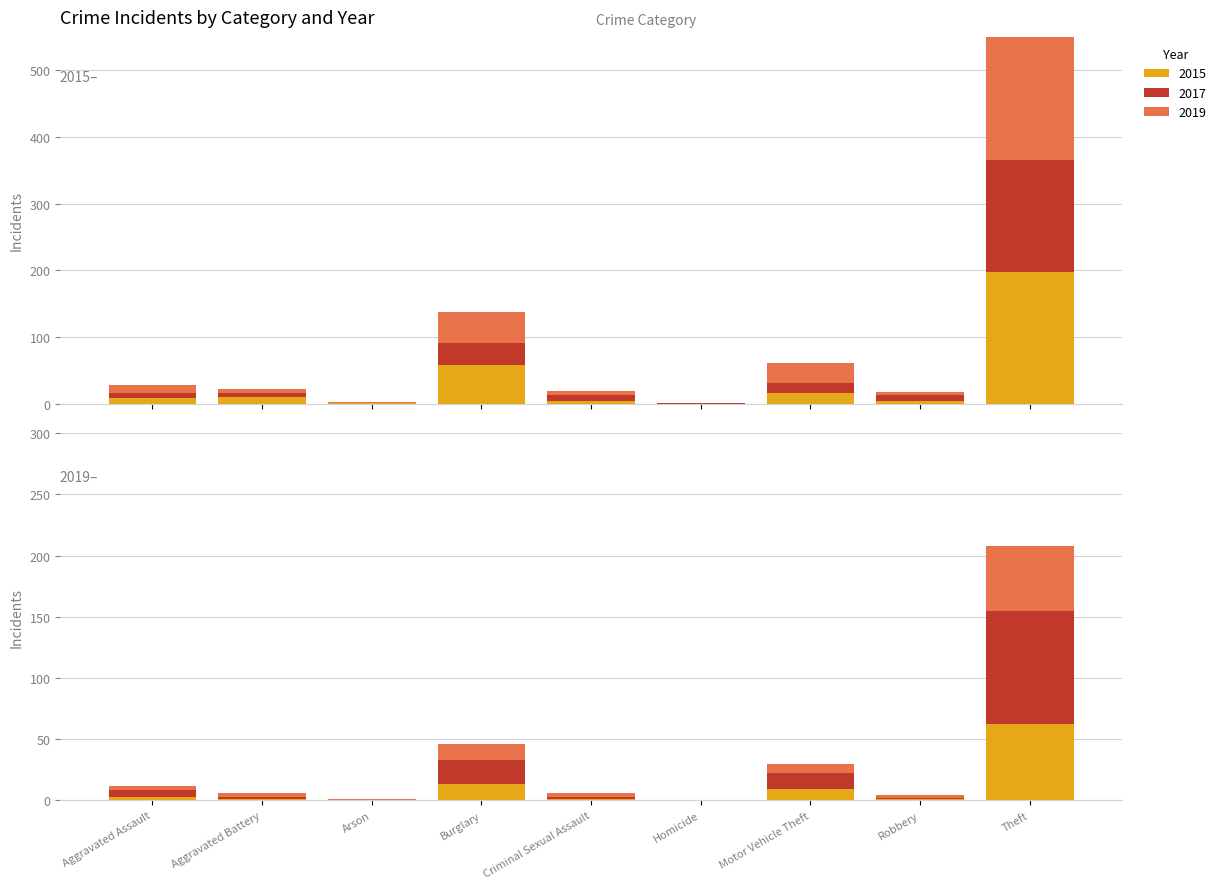

How many data points in 2017 are above 8?

4